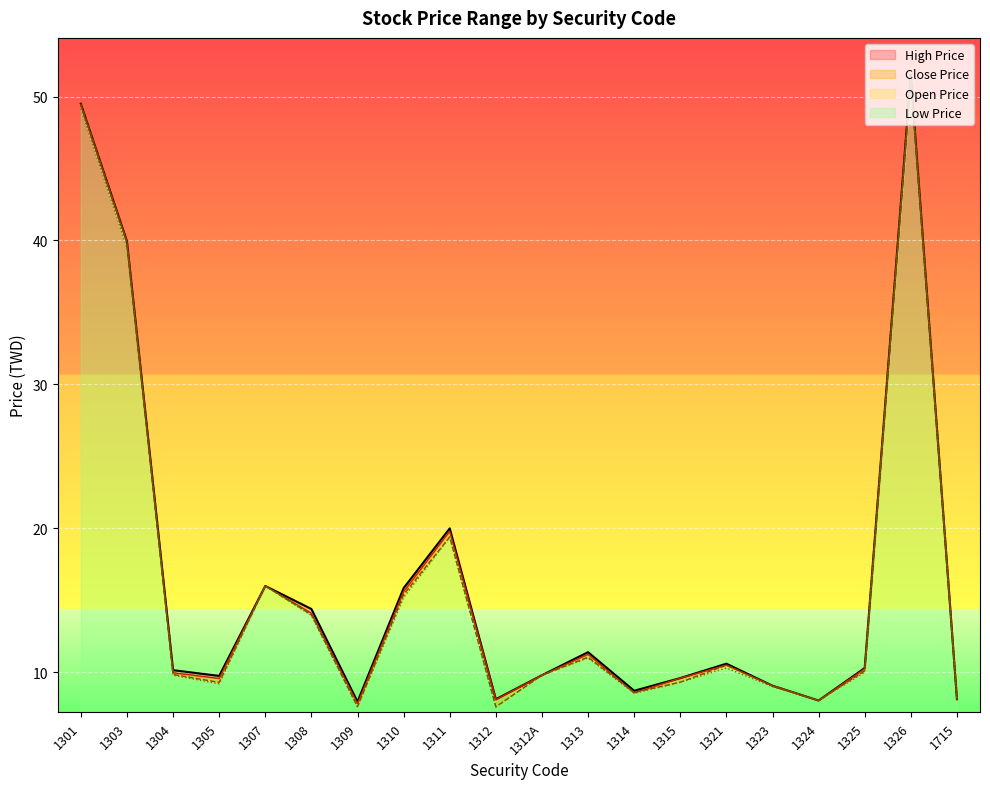

List the series in order of their overall mean, lowest first.

Low Price, Open Price, Close Price, High Price